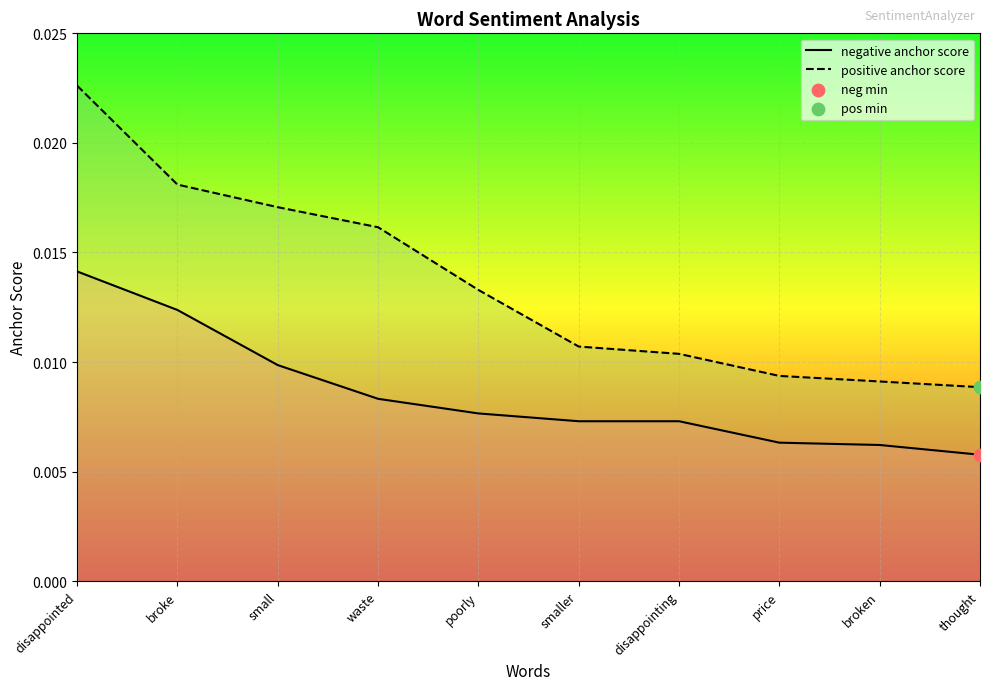

Which series has the largest Y range (max minus min)?

positive anchor score